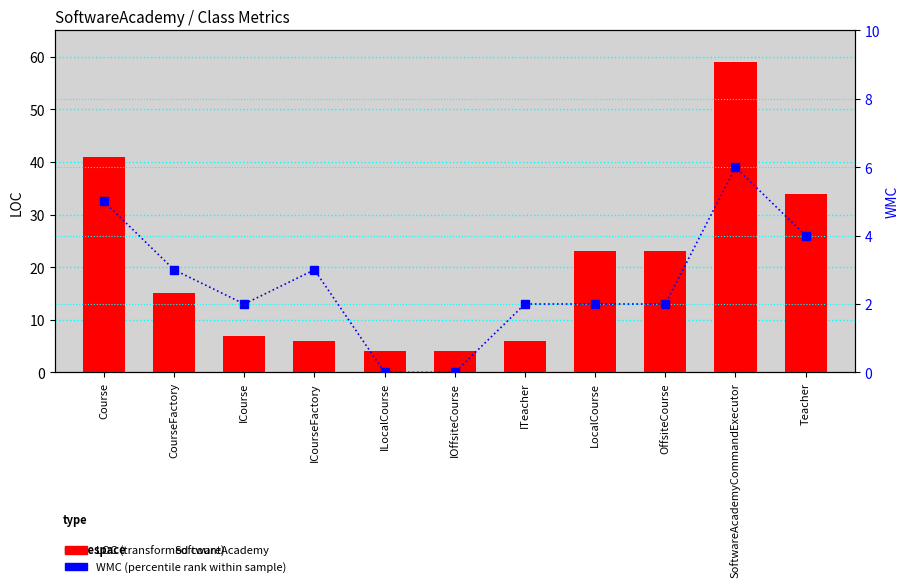

Reading left to right, list all the values displayed in this chart.

LOC (transformed count): 41	15	7	6	4	4	6	23	23	59	34
WMC (percentile rank): 5	3	2	3	0	0	2	2	2	6	4